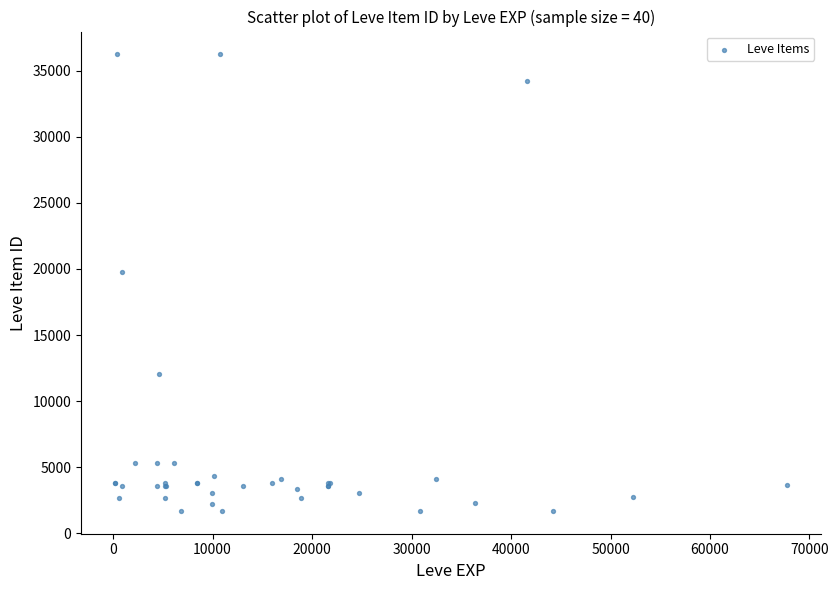

What Y value in the scatter plot is closest to 18967?

19744